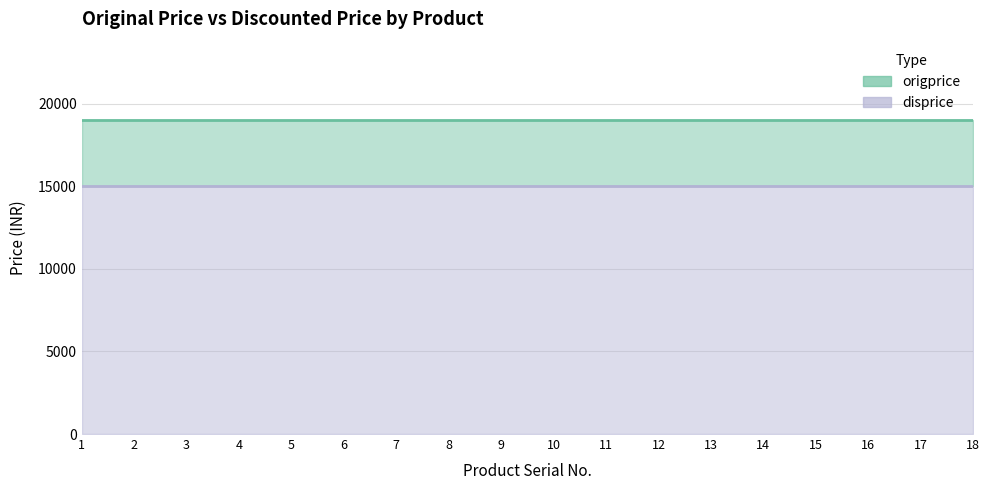

What is the difference between the highest and lowest values at 18?

4000